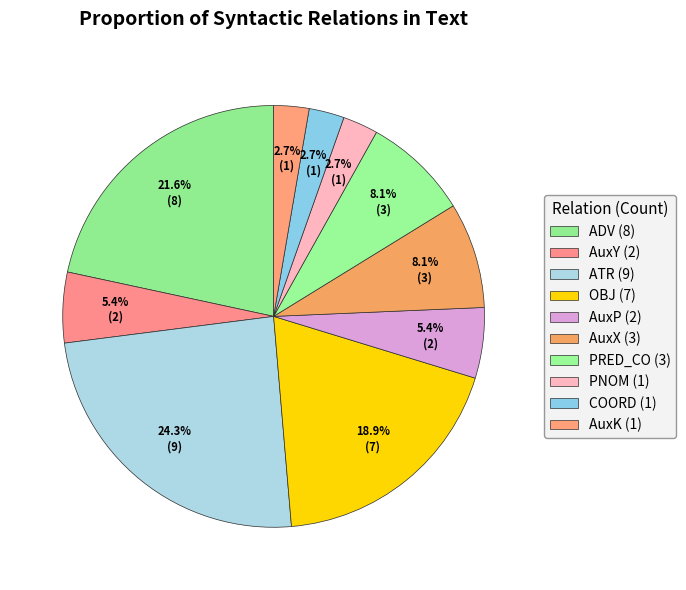

How many segments does this pie chart have?

10